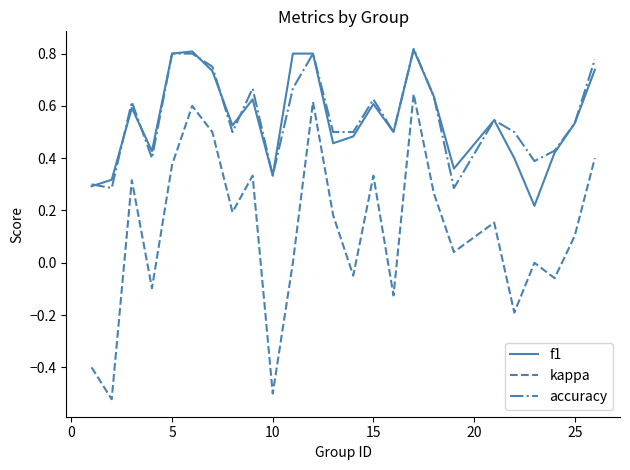

True or false: kappa and accuracy intersect in this chart.

False